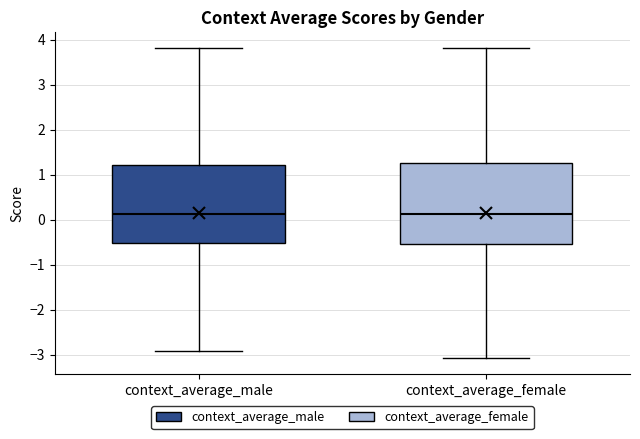

Reading left to right, read every box against the y-axis: the position of its median line, the range the box covers, and the ends of its whiskers. The values are not printed on the chart, so give them approximately, as read against the axis.

context_average_male: median 0.1, box -0.5 to 1.2, whiskers -2.9 to 3.8
context_average_female: median 0.1, box -0.5 to 1.3, whiskers -3.1 to 3.8